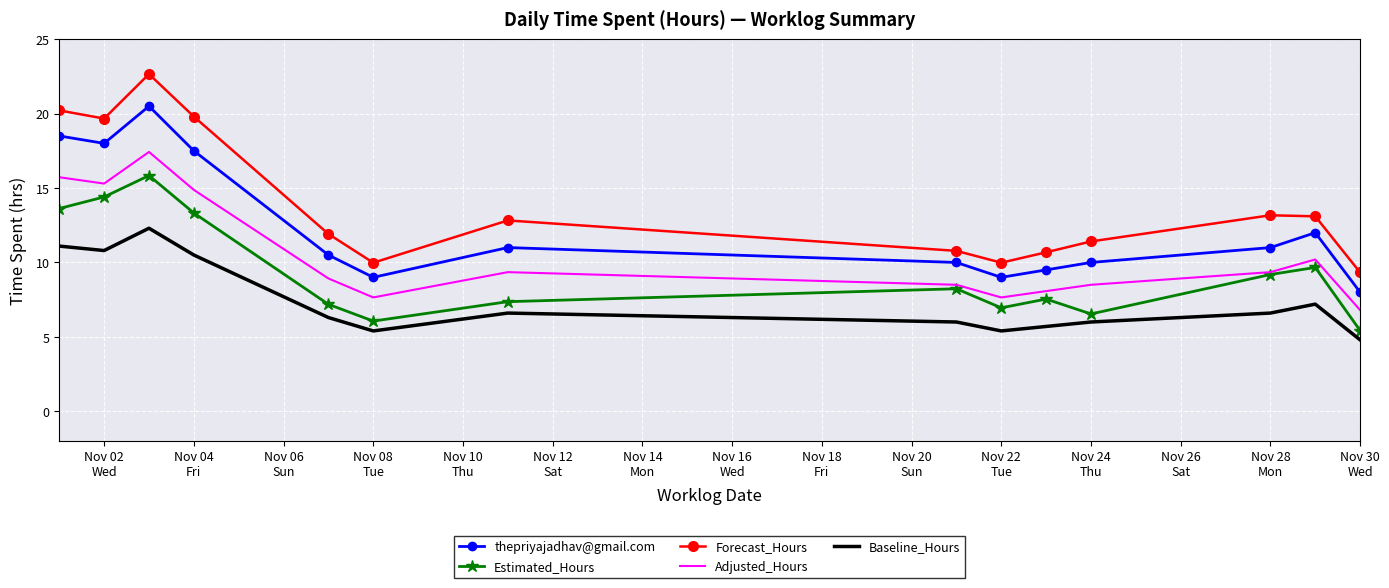

True or false: thepriyajadhav@gmail.com and Baseline_Hours cross at least once.

False